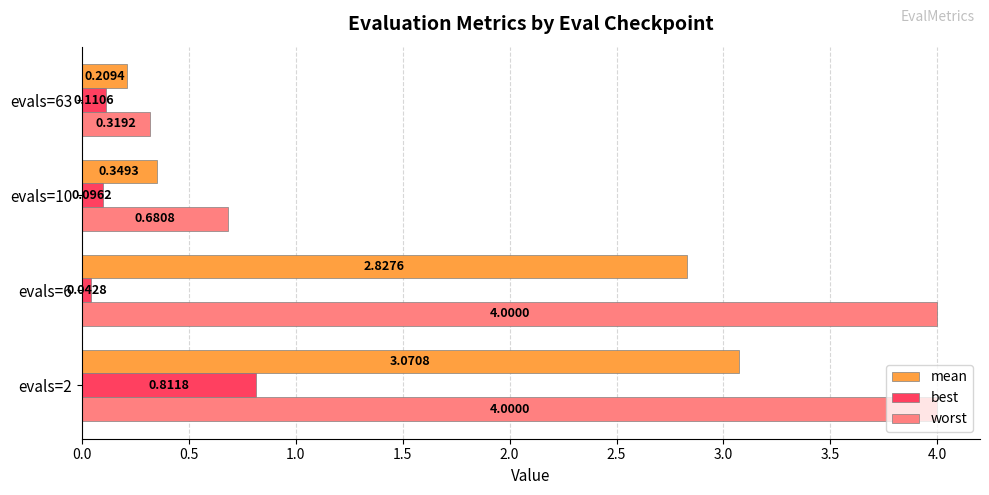

What is the total value across all series at evals=6?

6.9